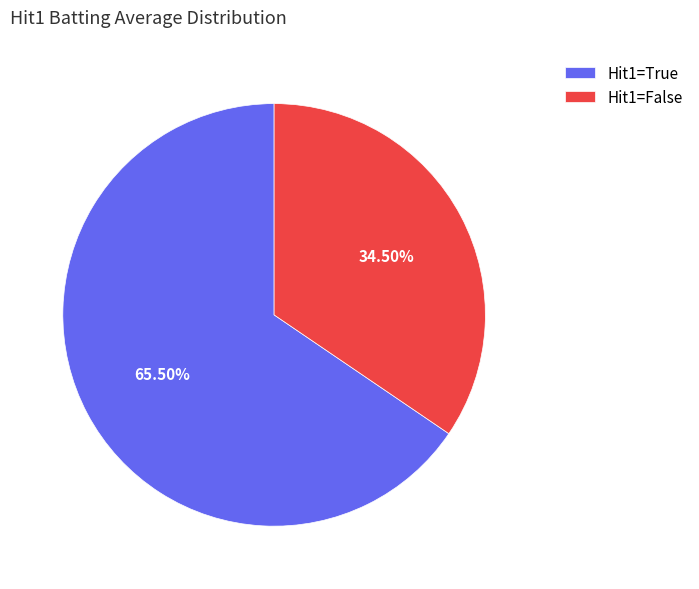

What is the smallest slice in the pie chart?

Hit1=False